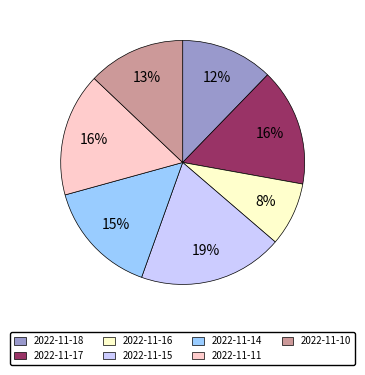

Which category has the biggest portion of the pie?

2022-11-15